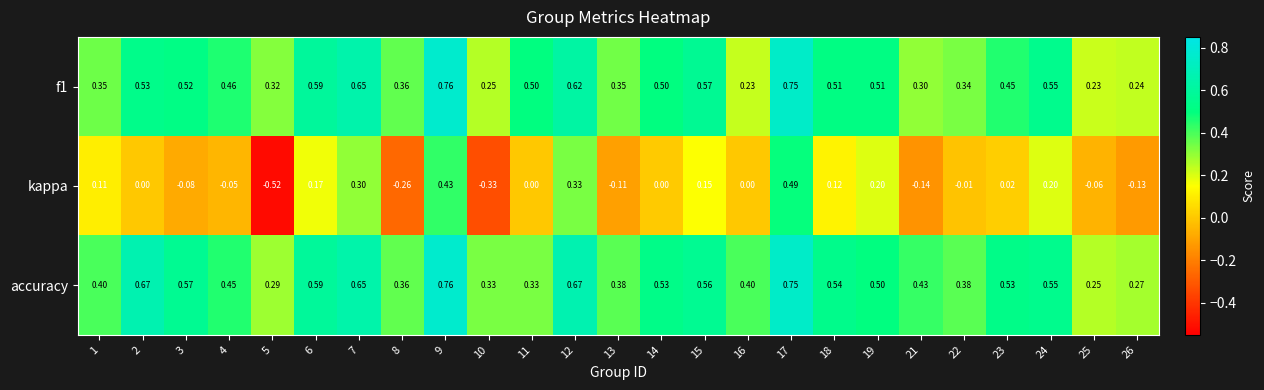

Which series has the largest total across all categories?

accuracy